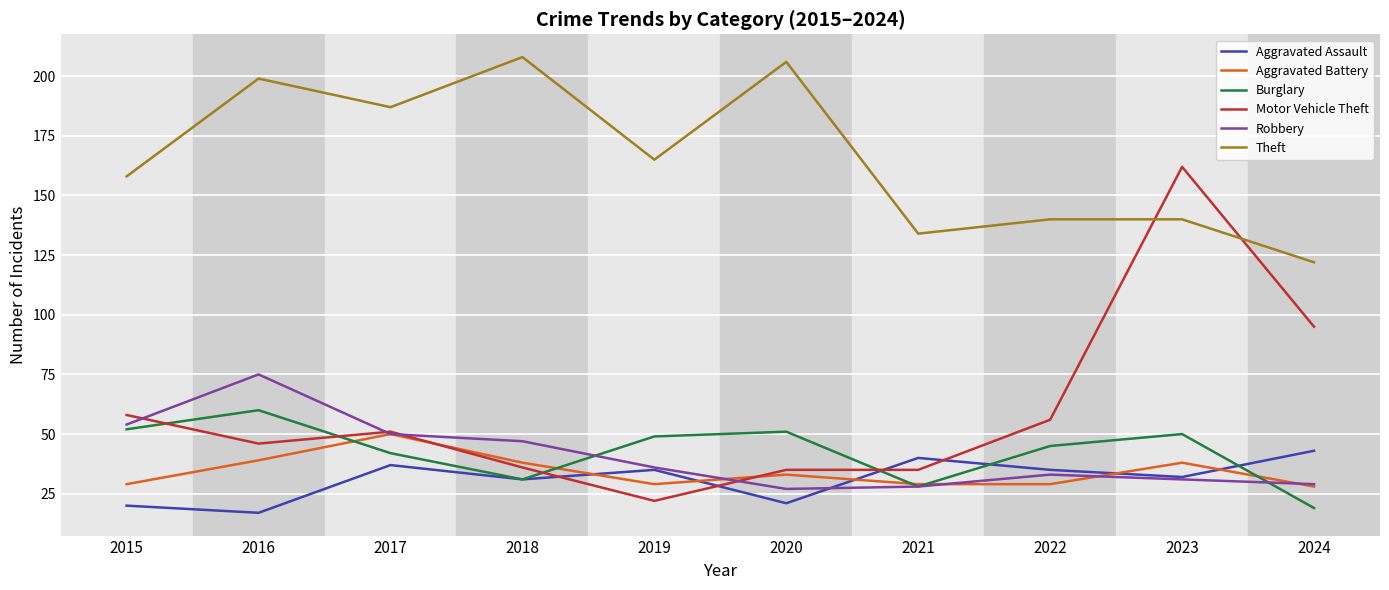

Between 2017 and 2019, which series saw the biggest shift?

Motor Vehicle Theft